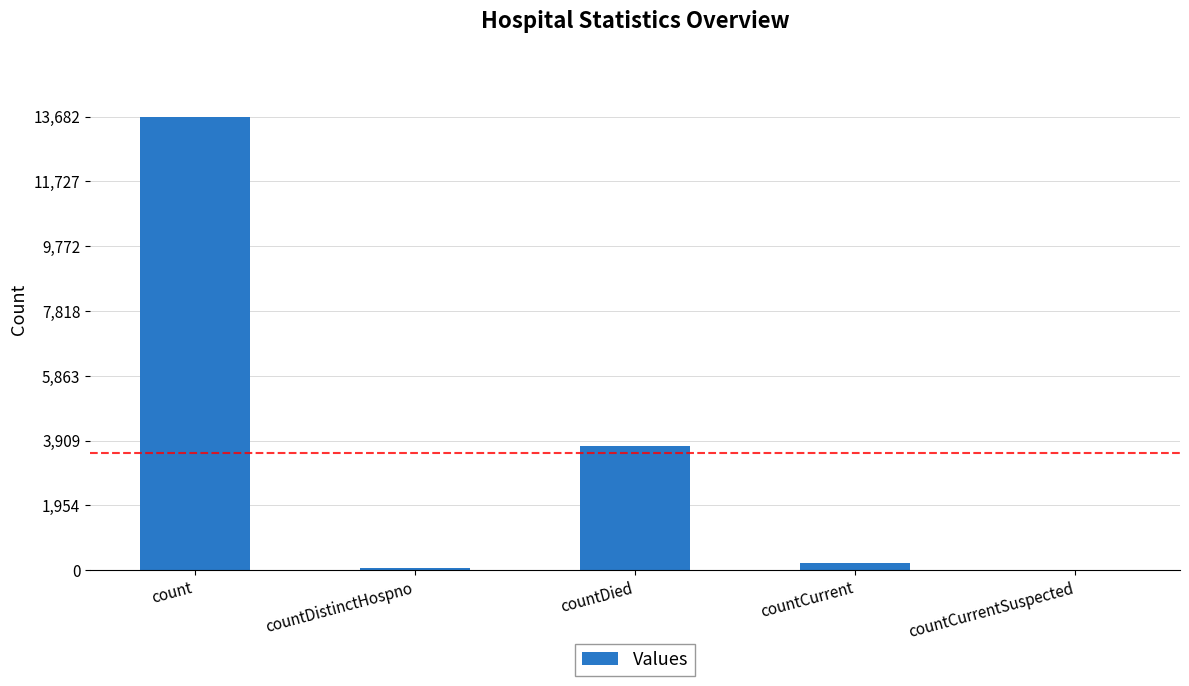

What is the change in value from count to countDied?

-9937